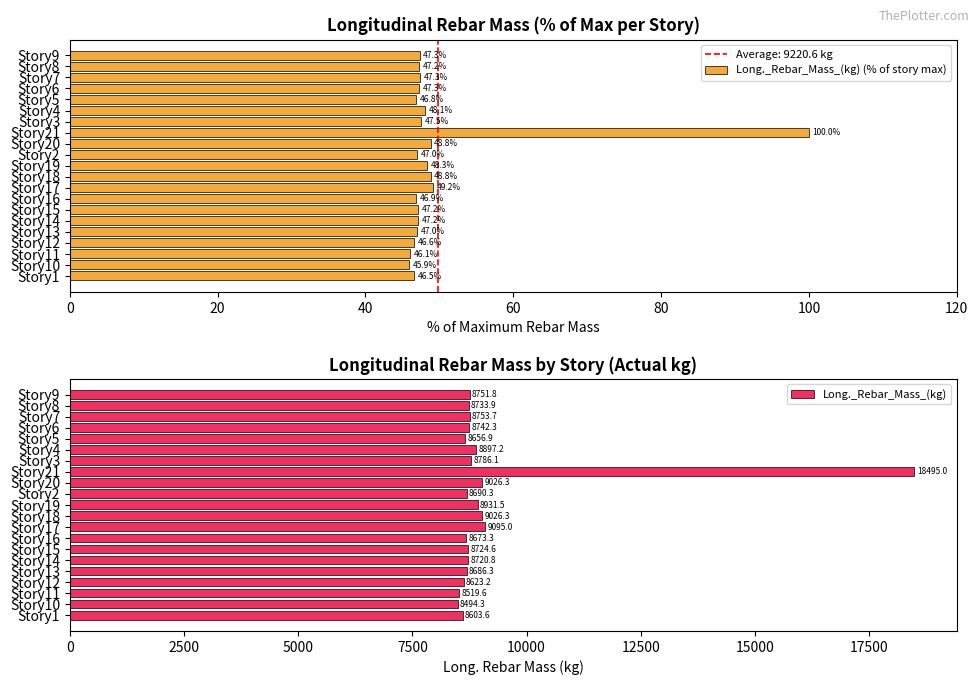

What is the difference between the Long._Rebar_Mass_(kg) (% of story max) values at Story10 and Story1?

0.6